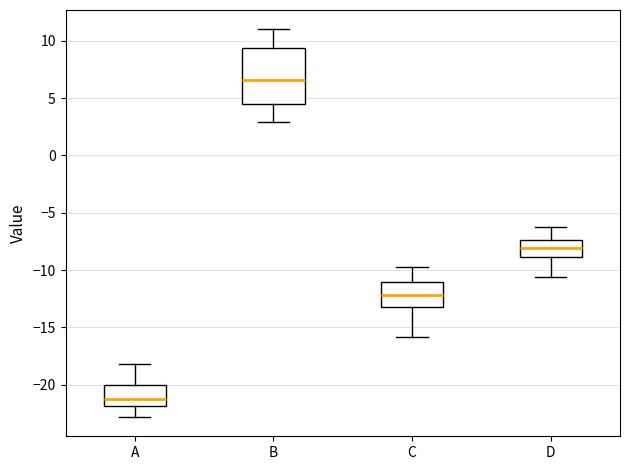

Which box is the tallest, from its lower edge to its upper edge?

B